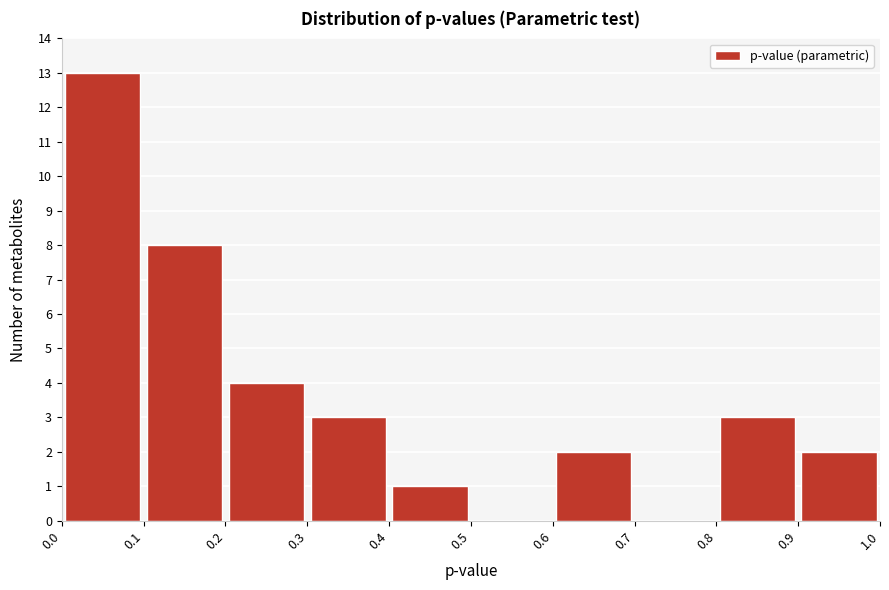

Over which range of the x-axis is the bar tallest?

0.0 to 0.1